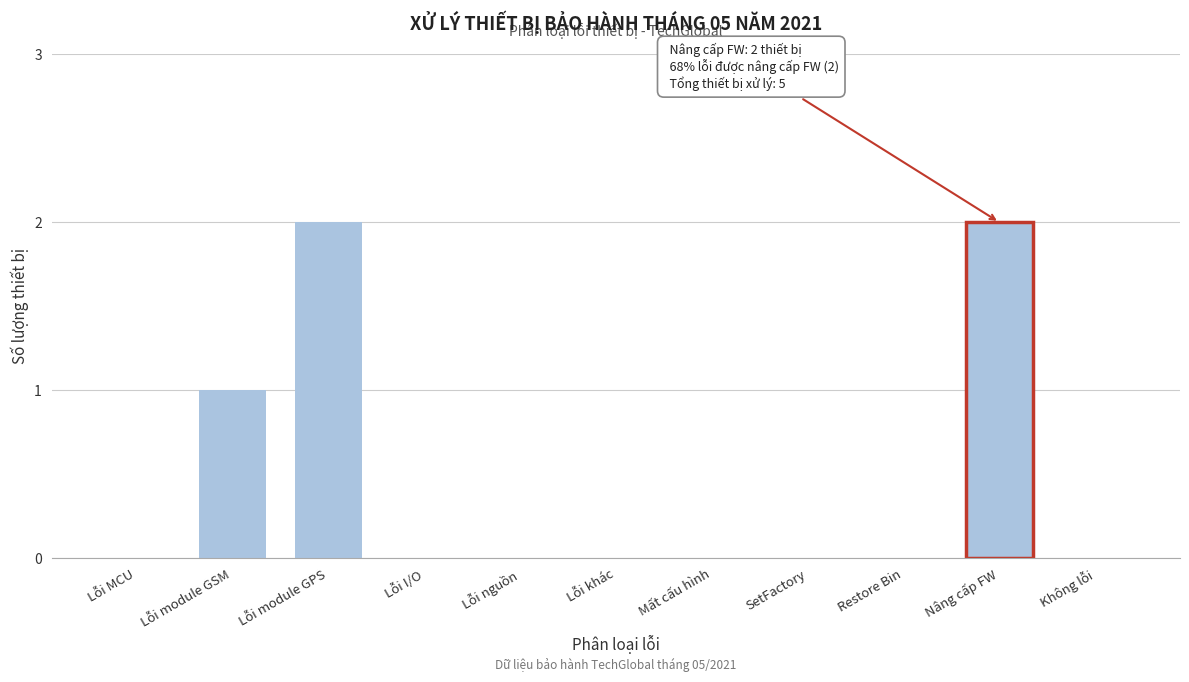

Reading left to right, extract all data points from this chart.

Lỗi MCU=0	Lỗi module GSM=1	Lỗi module GPS=2	Lỗi I/O=0	Lỗi nguồn=0	Lỗi khác=0	Mất cấu hình=0	SetFactory=0	Restore Bin=0	Nâng cấp FW=2	Không lỗi=0